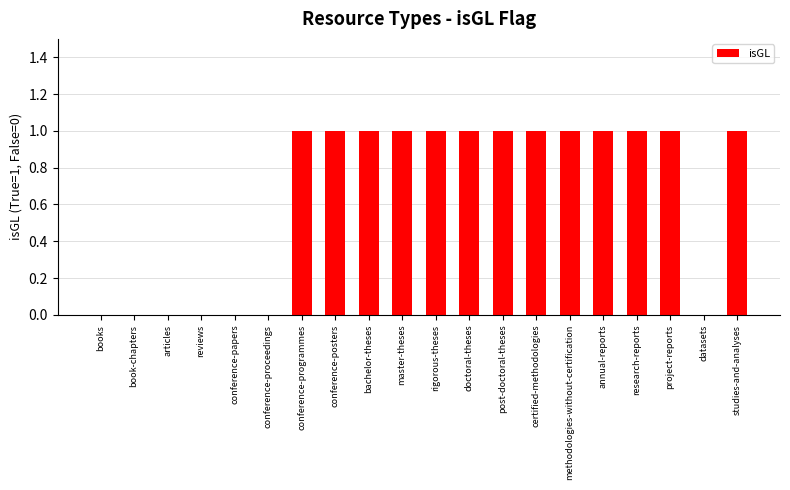

Is it true that the value at rigorous-theses is 2?

False